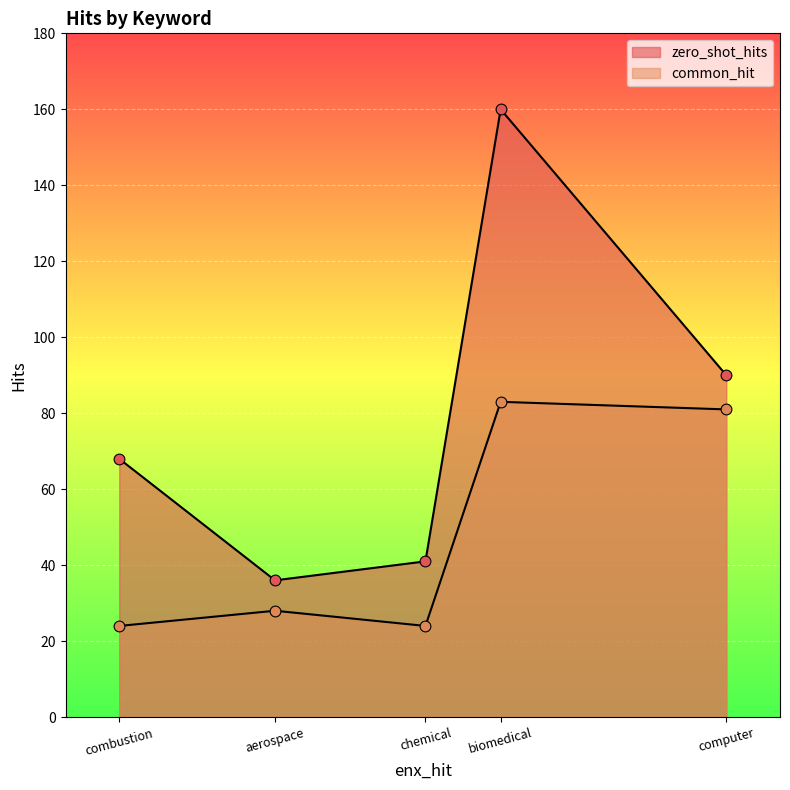

Which series reaches the maximum Y coordinate?

zero_shot_hits